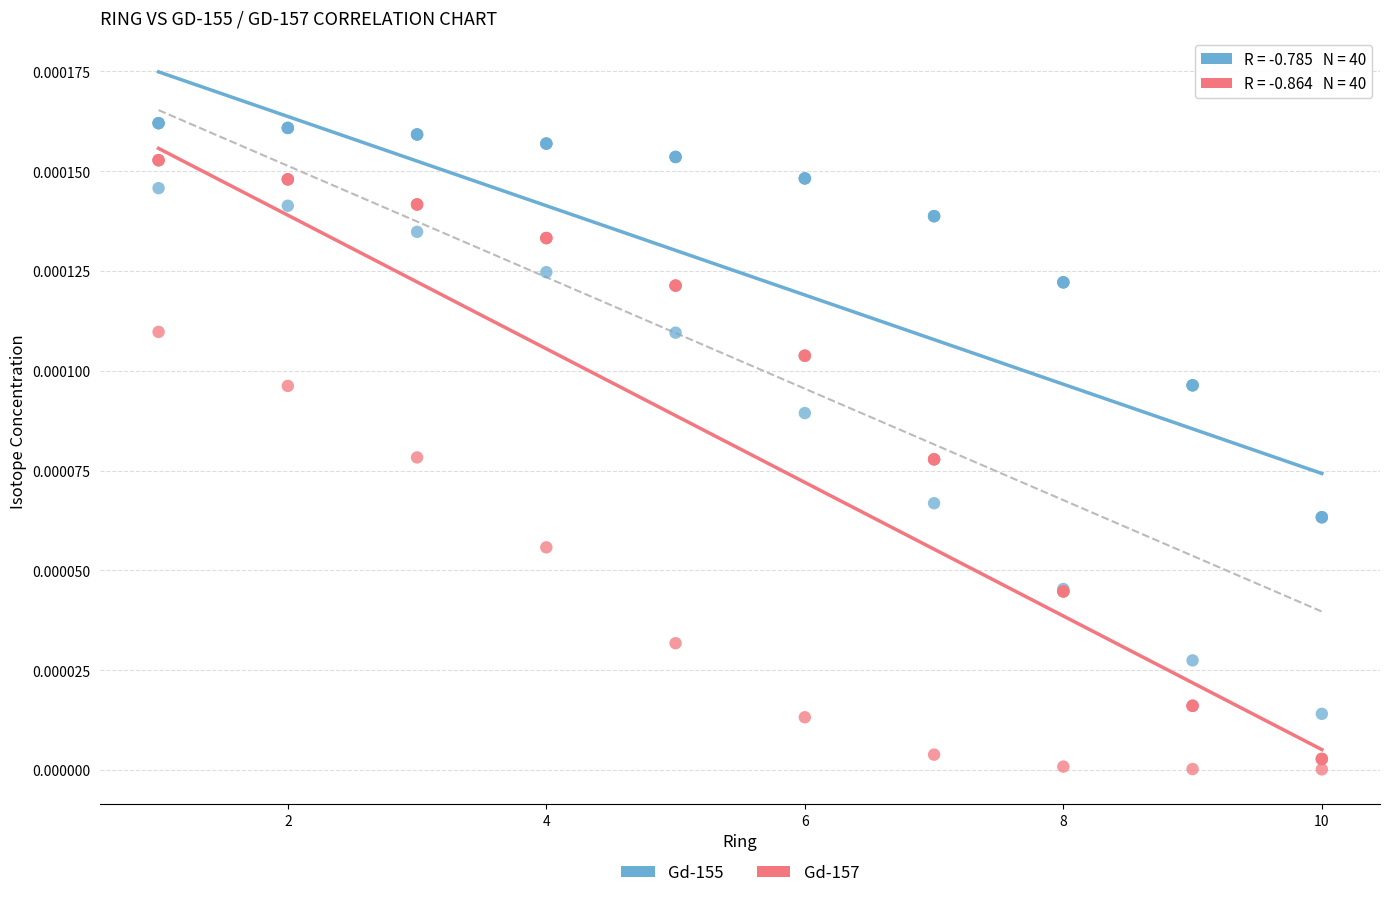

Which series contains the lowest Y value?

Gd-157